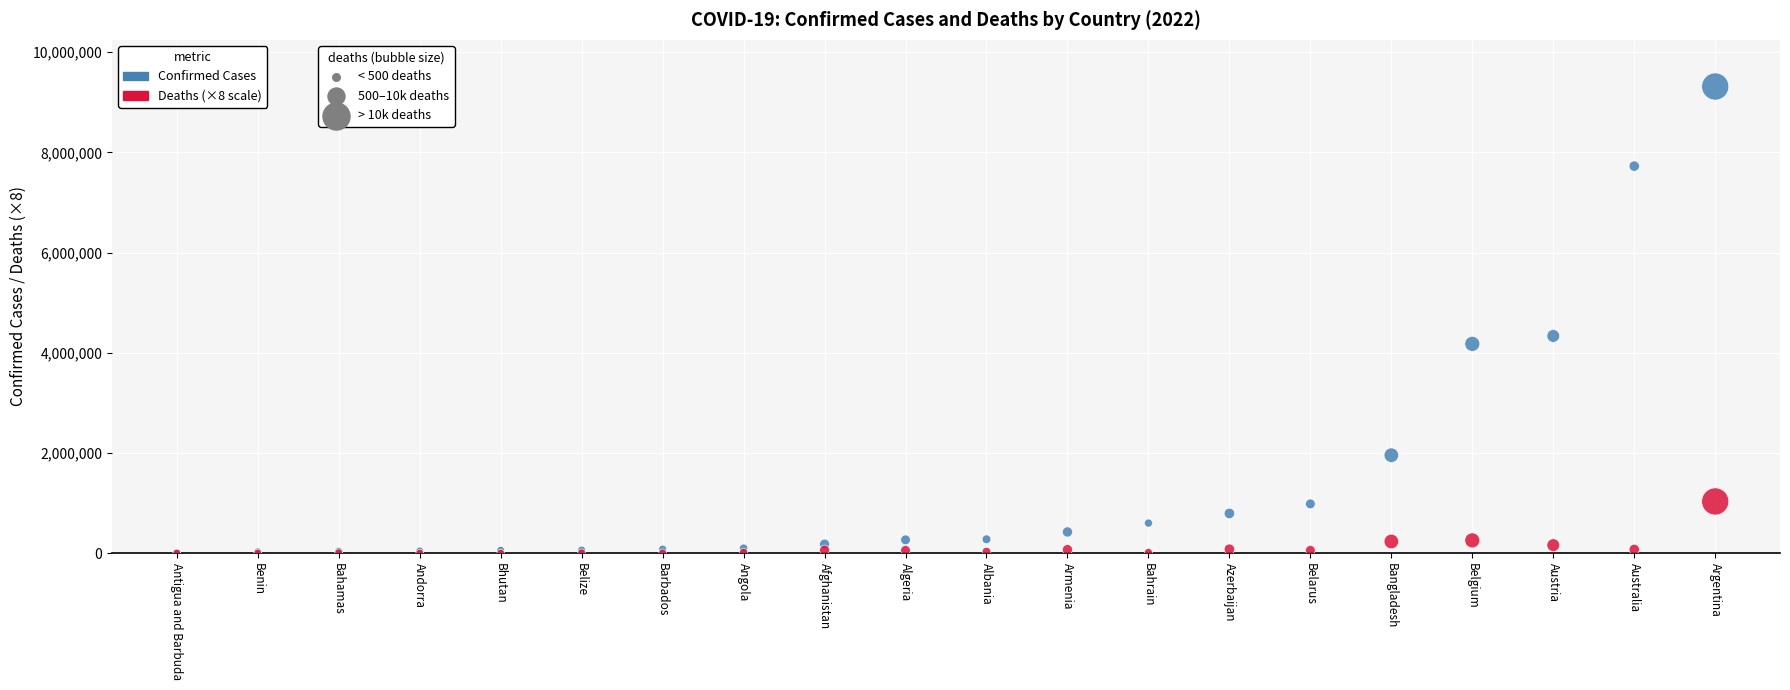

Across all series, what Y value is closest to 4656810?

4335007